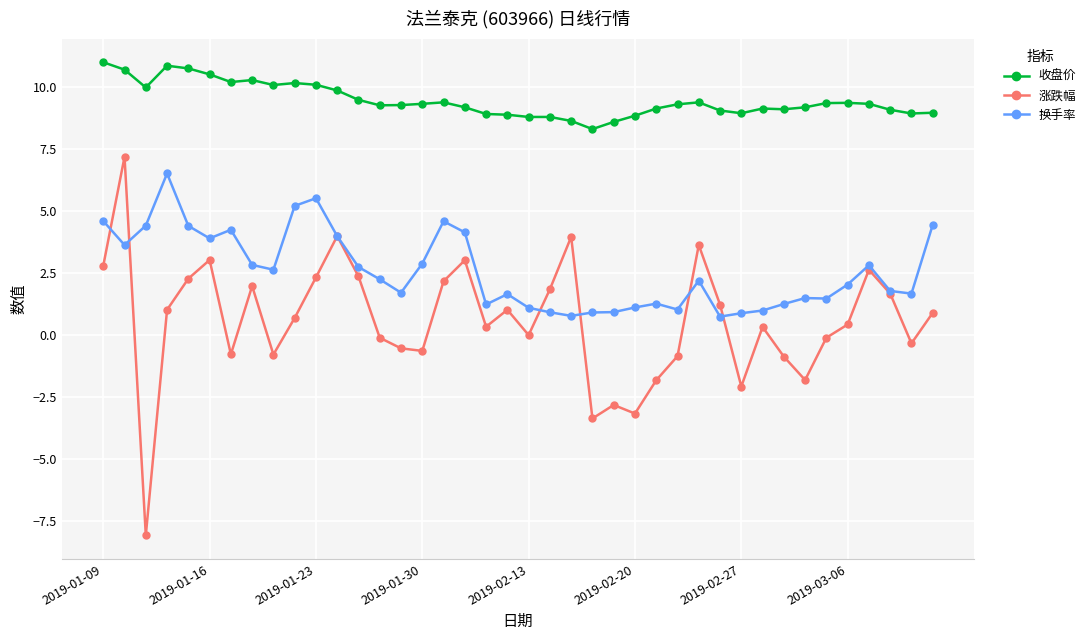

What is the value of the 收盘价 point at the 29th from the left?

9.4